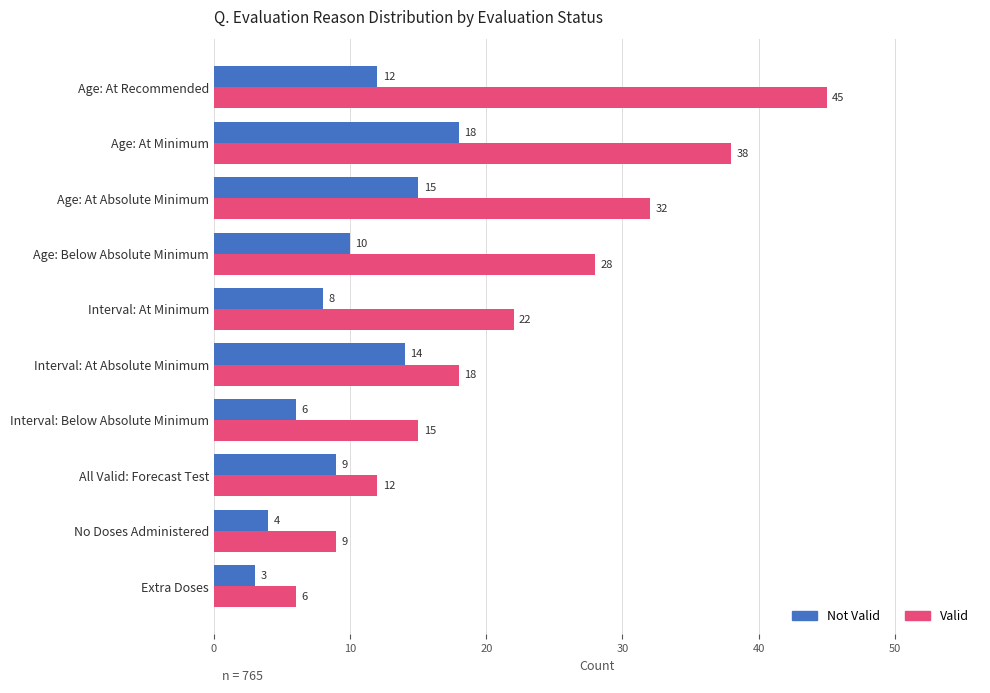

Where is Not Valid nearest to the value 10?

Age: Below Absolute Minimum